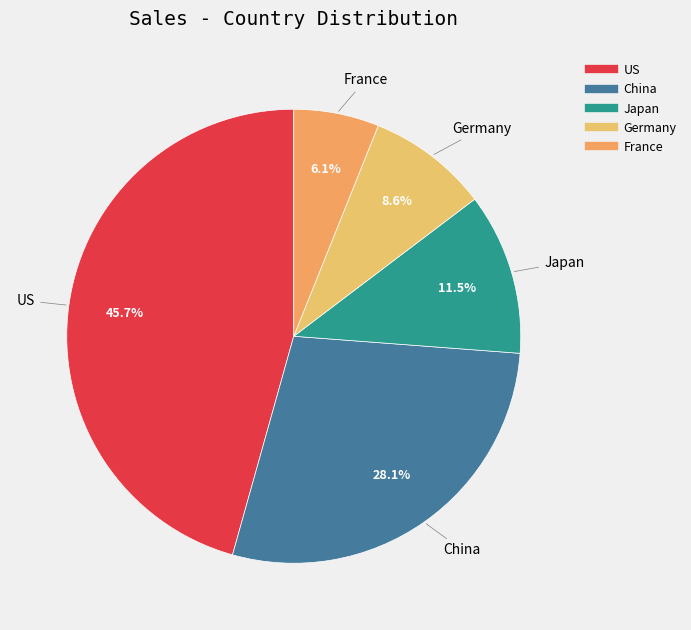

The US slice represents 51% of the pie. True or false?

False